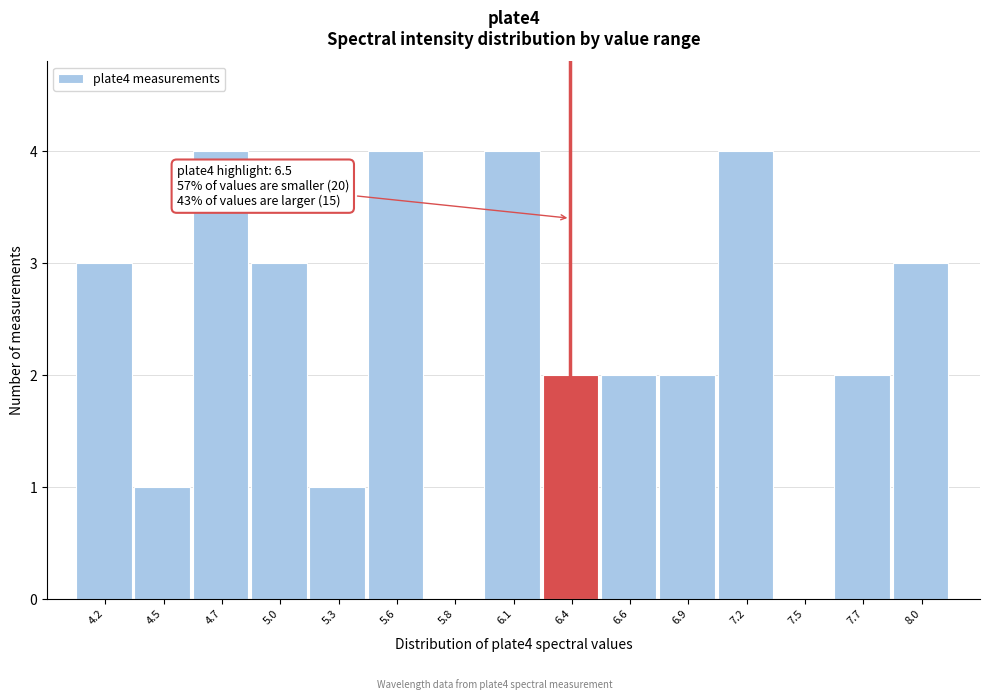

Reading left to right, what are all the values shown in this chart?

4.2=3	4.5=1	4.7=4	5.0=3	5.3=1	5.6=4	5.8=0	6.1=4	6.4=2	6.6=2	6.9=2	7.2=4	7.5=0	7.7=2	8.0=3